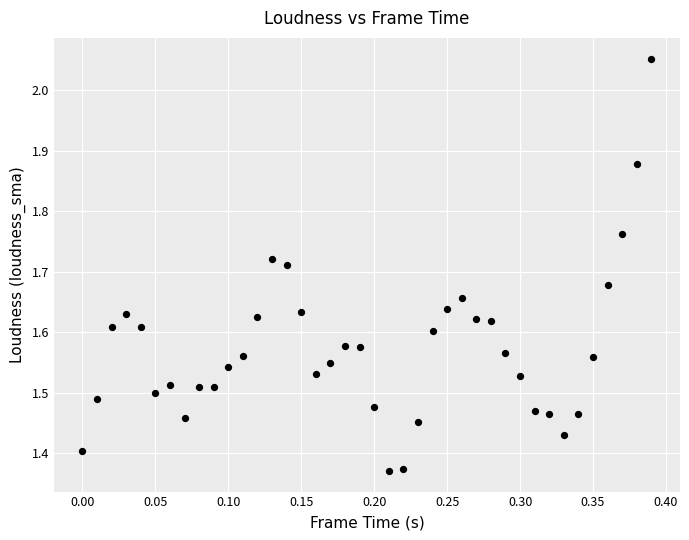

What is the range of Y values (max minus min)?

0.7